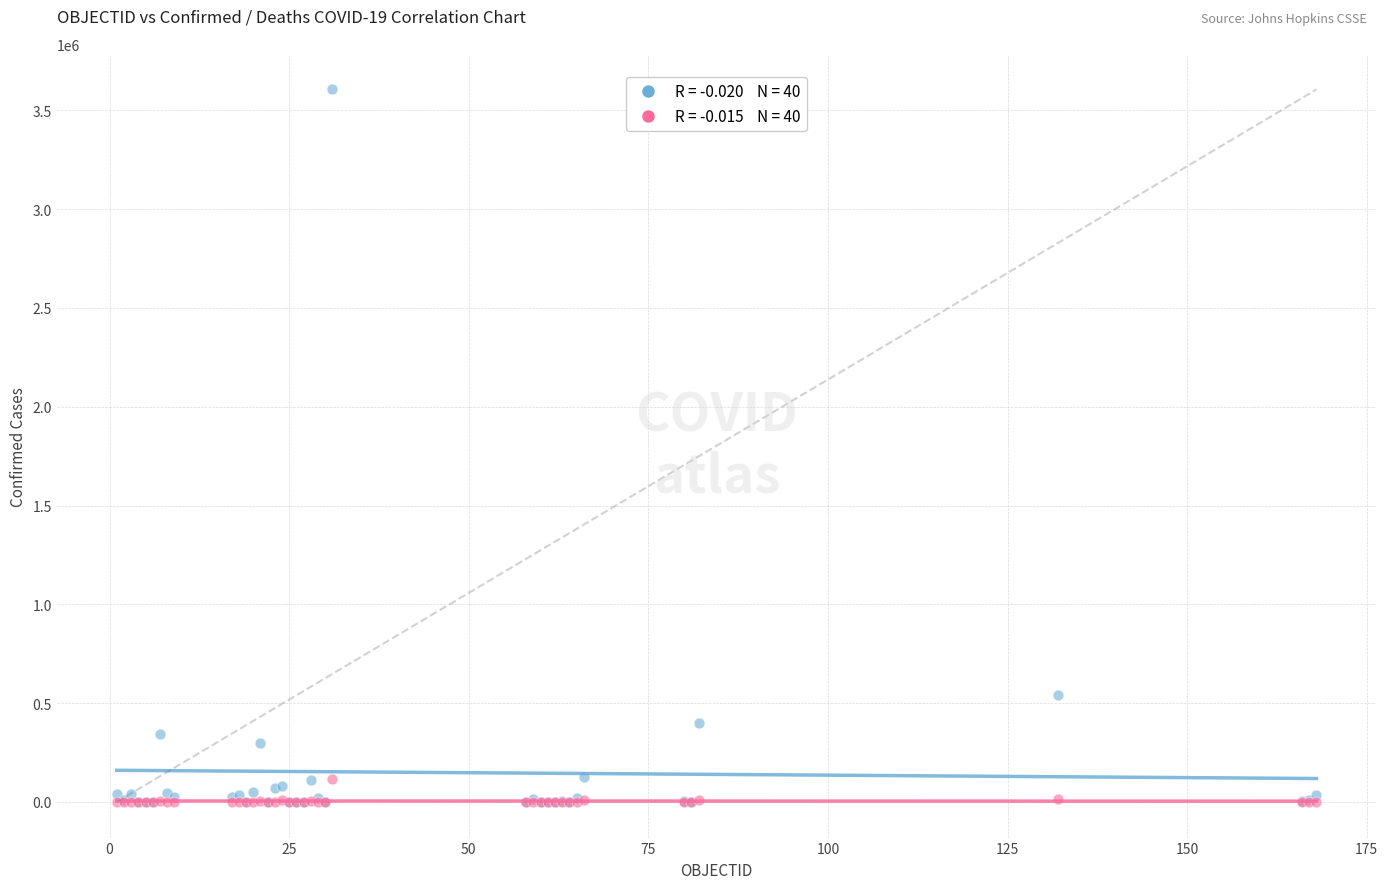

Across all series, what Y value is closest to 1802891?

541139